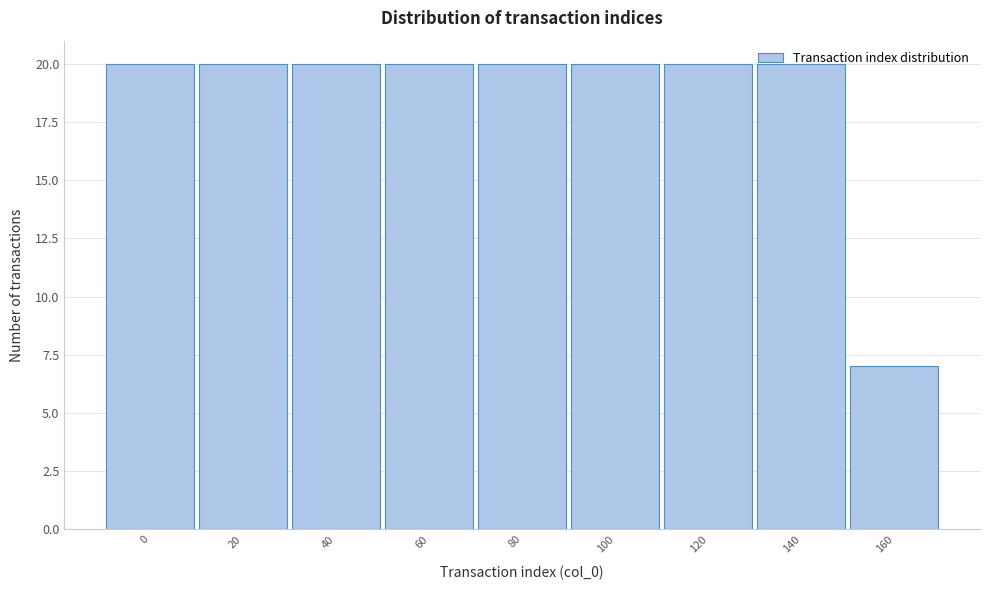

The chart shows a value of 11 at 120. True or false?

False